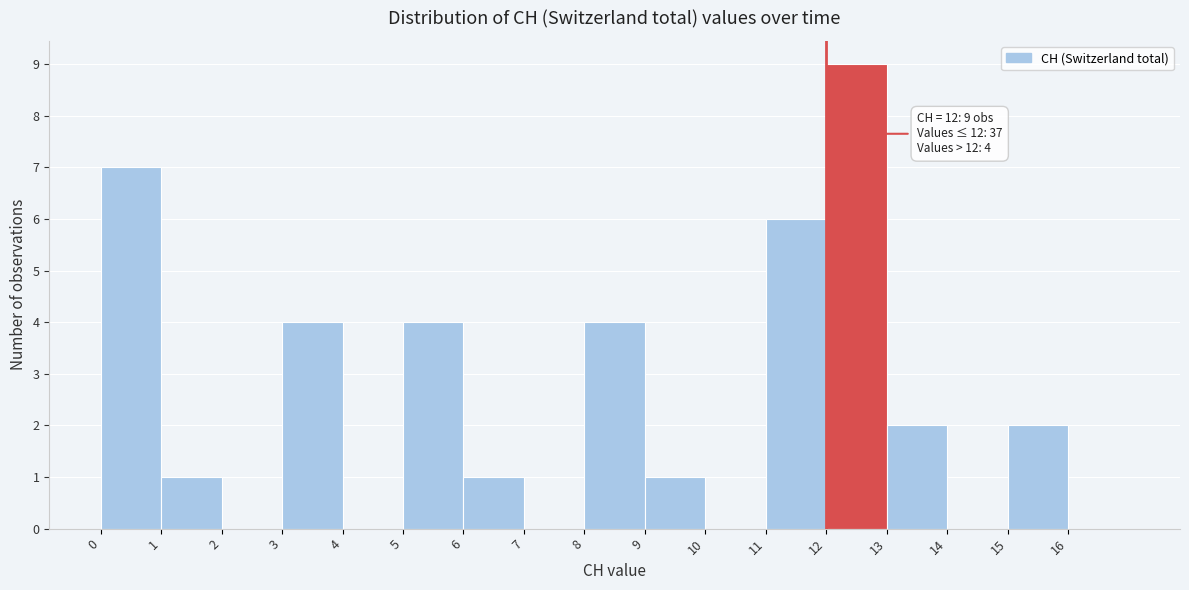

Which range on the x-axis has the tallest bar?

12 to 13